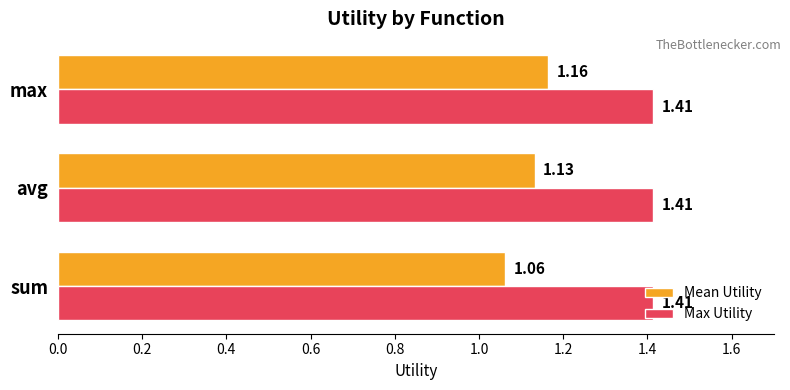

At which category is the sum across all series the highest?

max